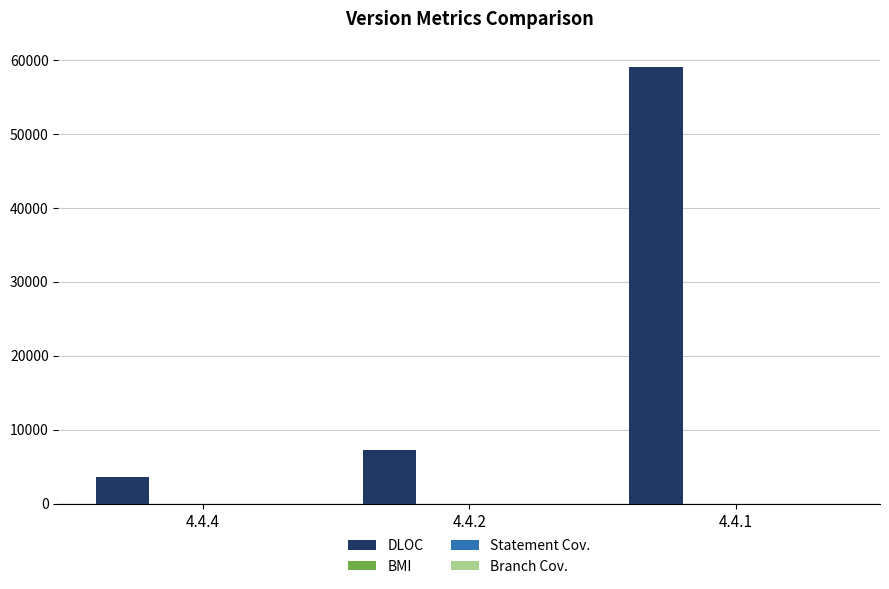

At which label is DLOC closest to 31306?

4.4.2